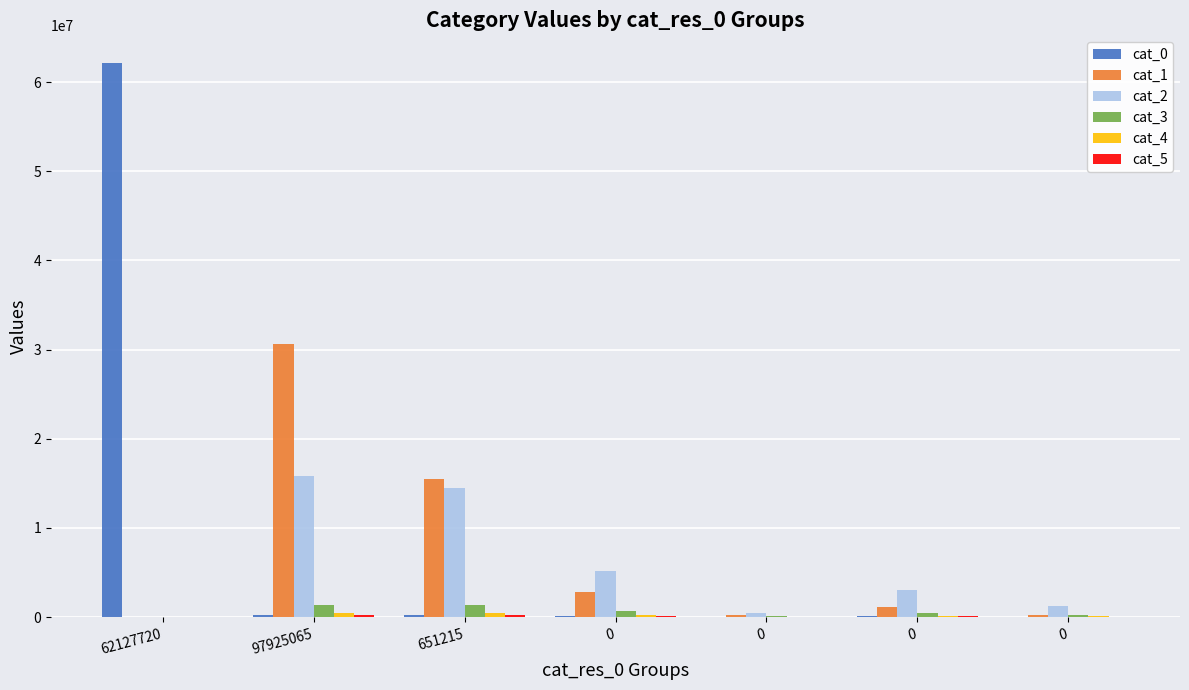

How many data points does each series have?

7